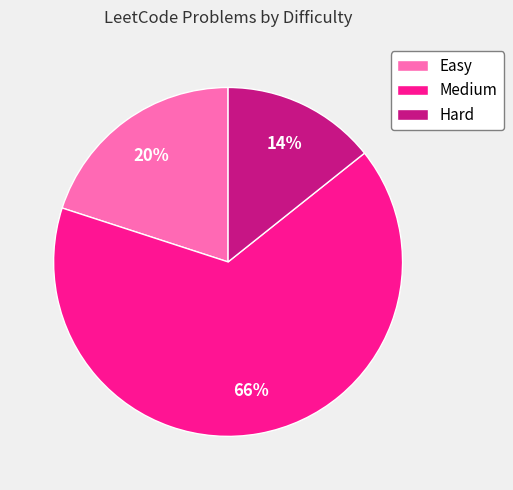

Count the number of slices in the pie.

3